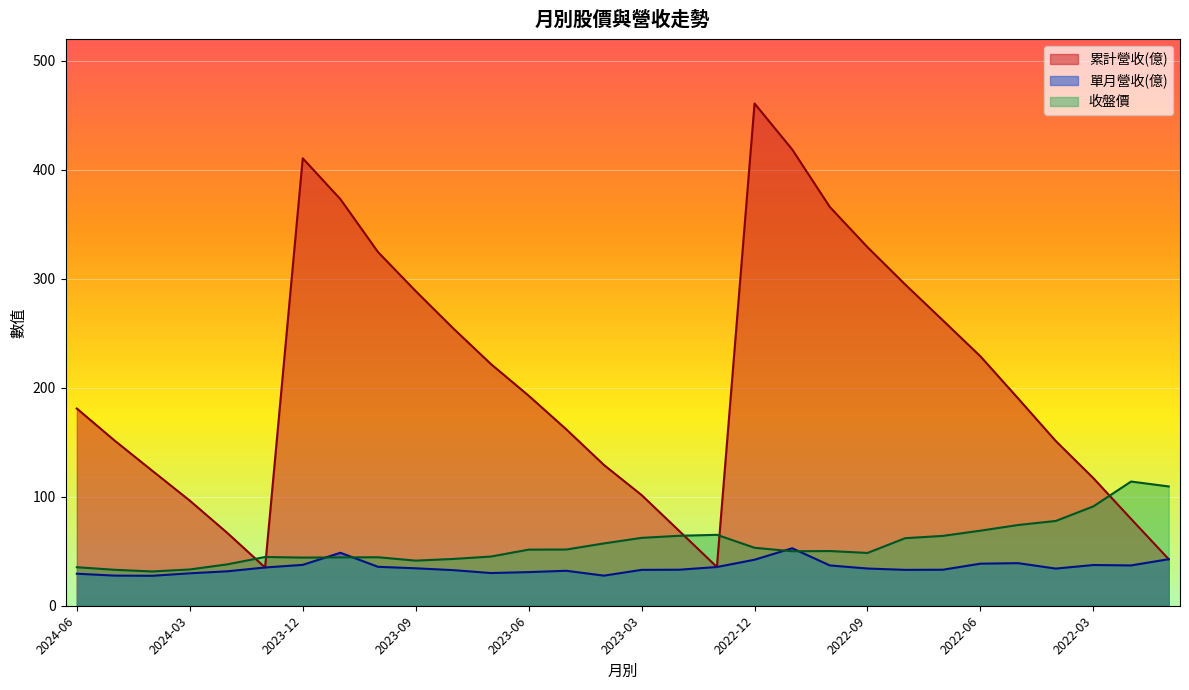

After their last crossing, which series has the higher values: 收盤價 or 累計營收(億)?

收盤價